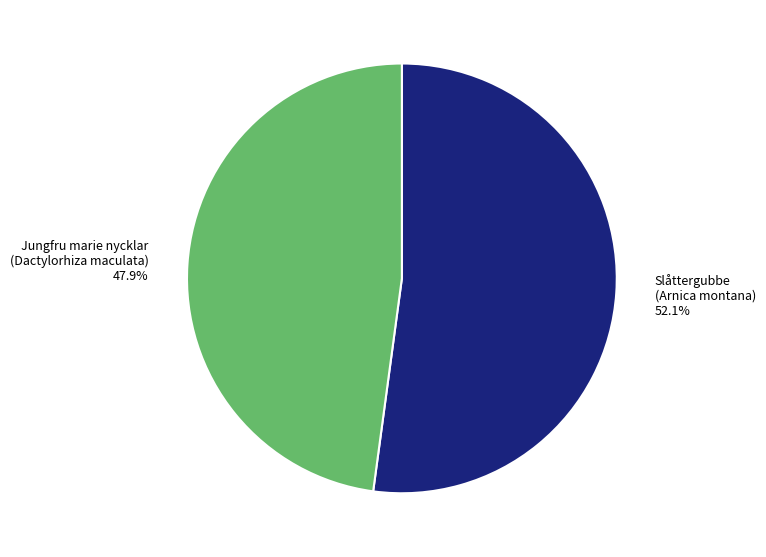

What portion of the pie excludes Jungfru marie nycklar (Dactylorhiza maculata) 47.9%?

52.1%